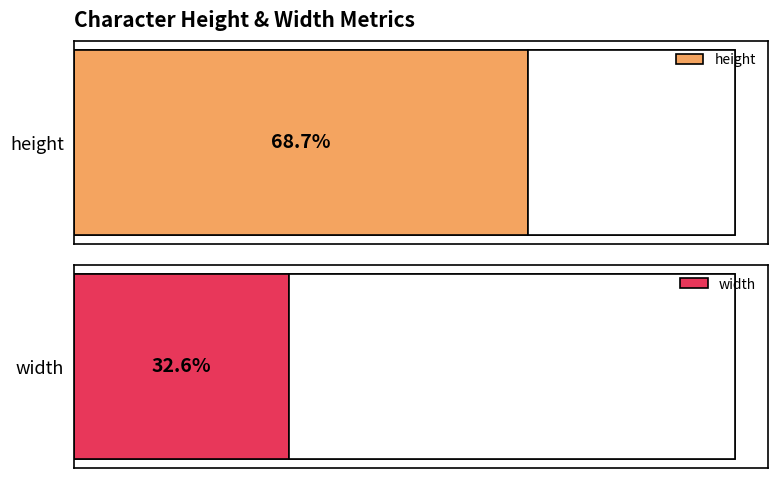

True or false: height has a value of 0.1 at t.

False